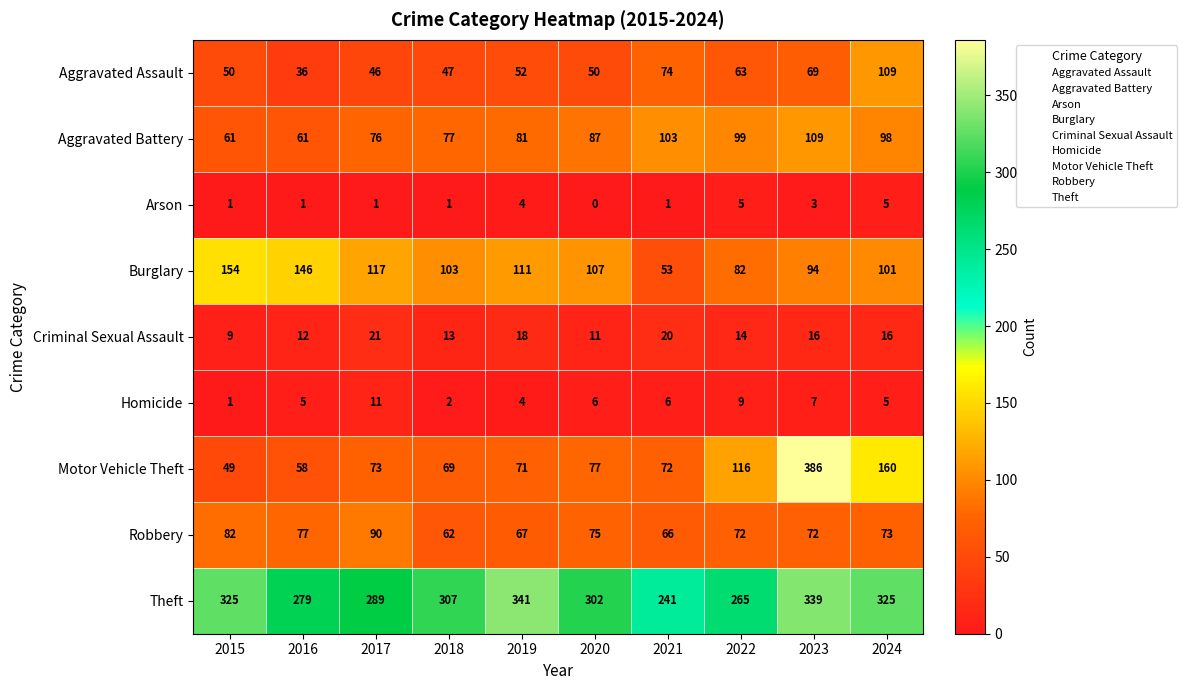

How many data points does each series have?

10